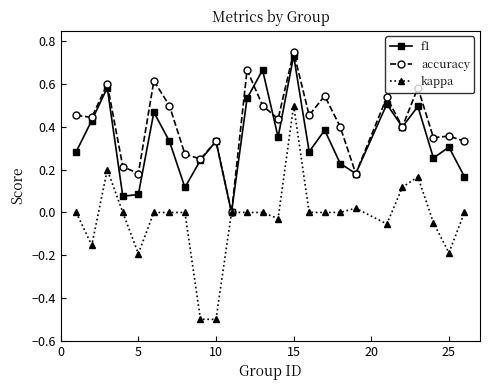

True or false: kappa has more than 0 points higher than both neighbors.

True